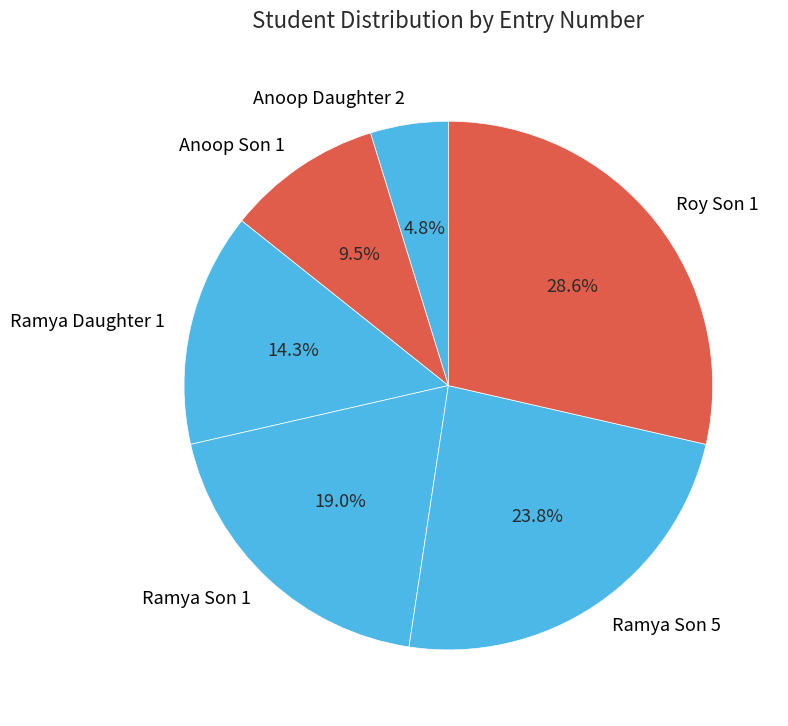

What percentage is the Roy Son 1 slice, to the nearest percent?

29%